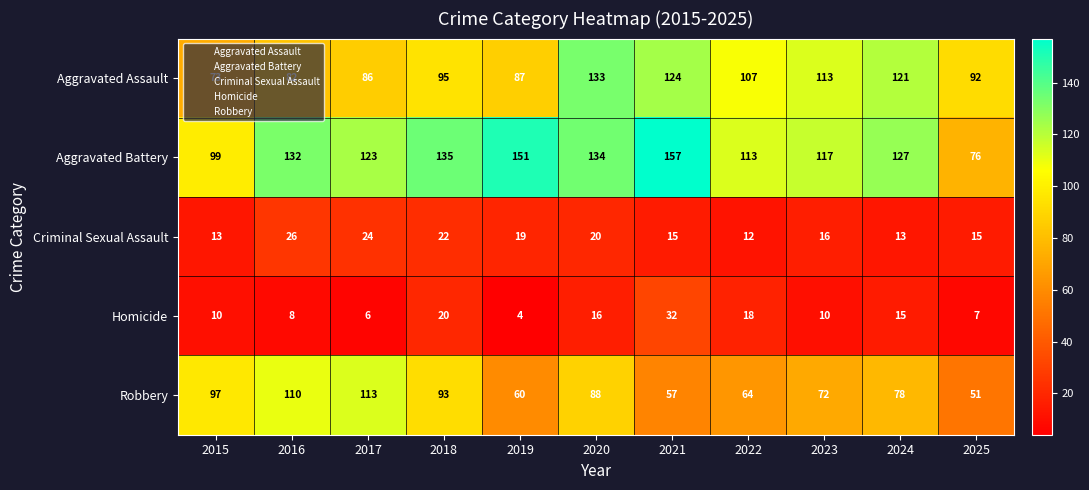

Which label corresponds to the largest value in the chart?

2021